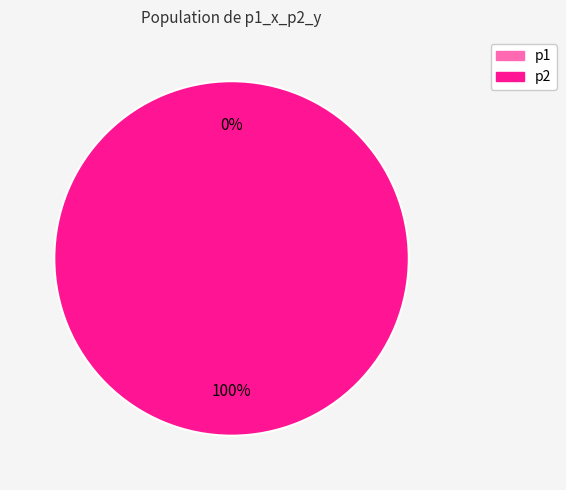

The p1 slice represents 0% of the pie. True or false?

True